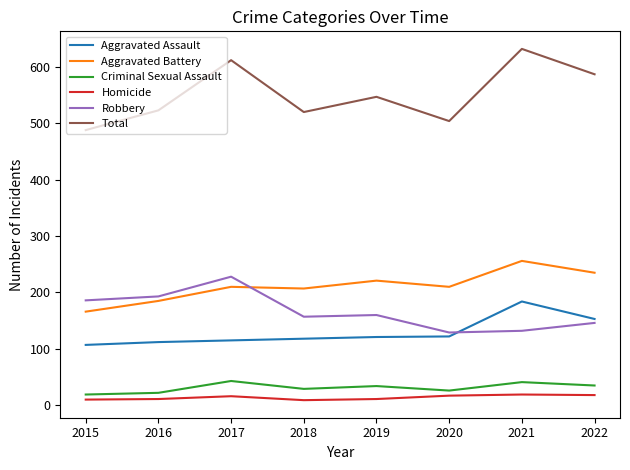

What are all the series names shown in the legend?

Aggravated Assault, Aggravated Battery, Criminal Sexual Assault, Homicide, Robbery, Total